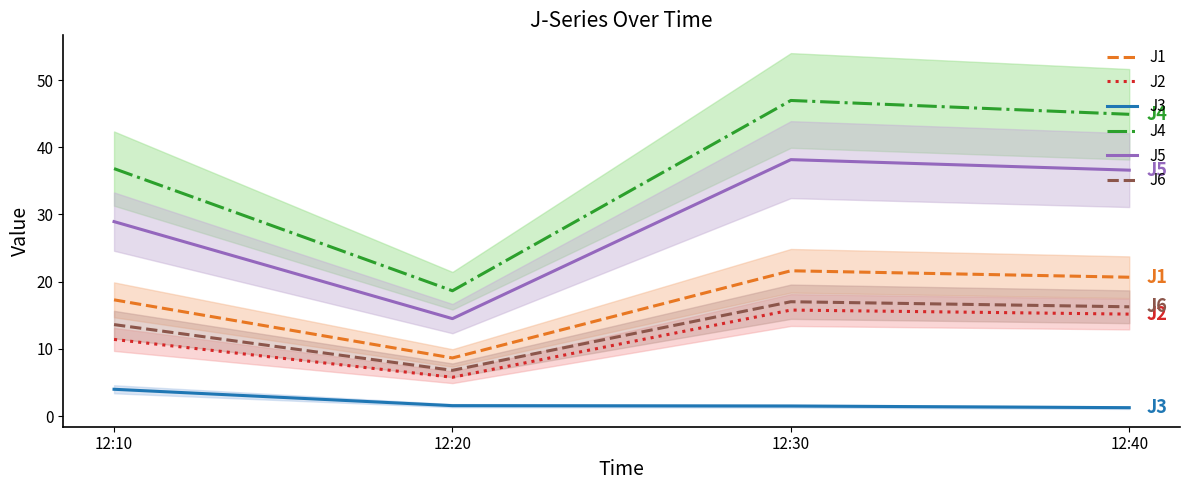

What is the value of the J6 point at the 3rd from the left?

17.0